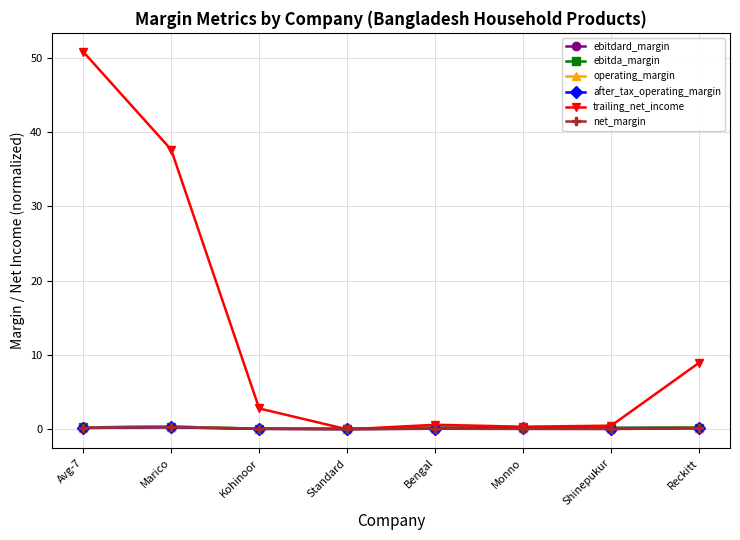

True or false: ebitda_margin and after_tax_operating_margin cross at least once.

False